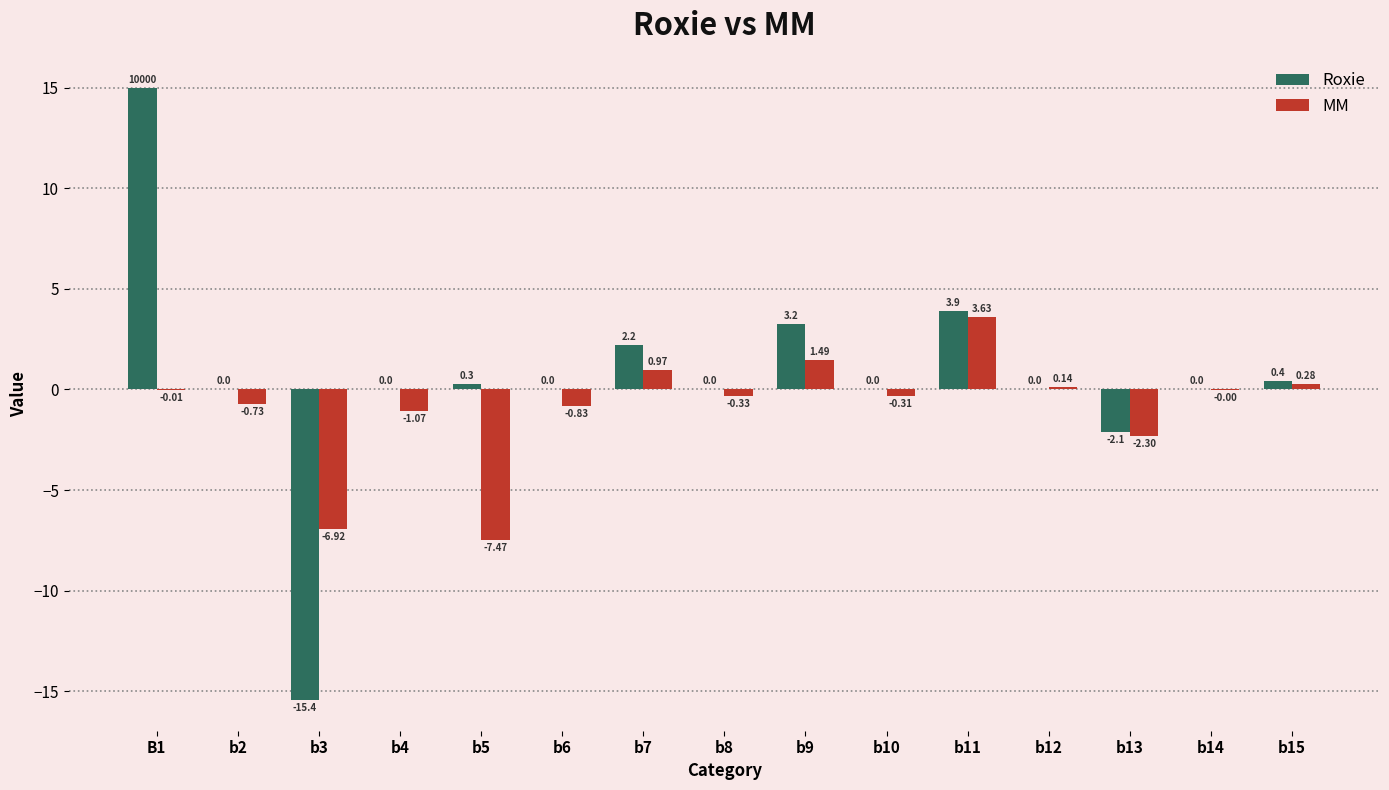

What is the total value across all series at b3?

-22.4